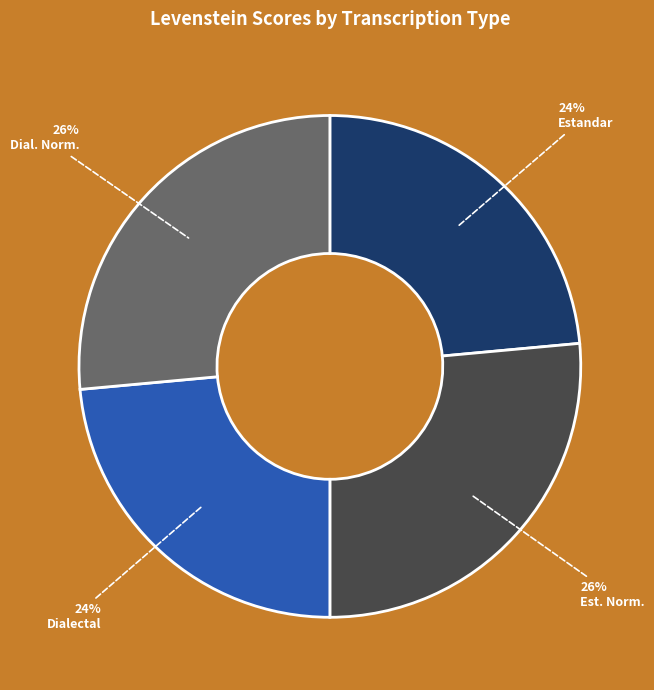

To the nearest percent, what is the average slice percentage?

25%